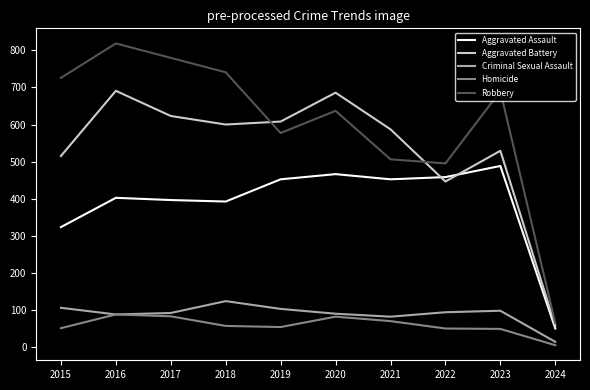

What is the maximum value shown in the chart?

819